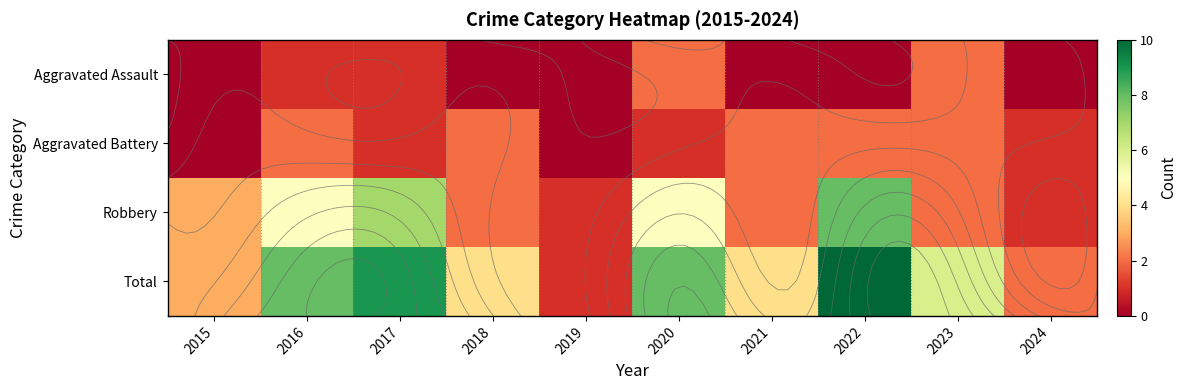

Which series has the widest spread of values?

Total